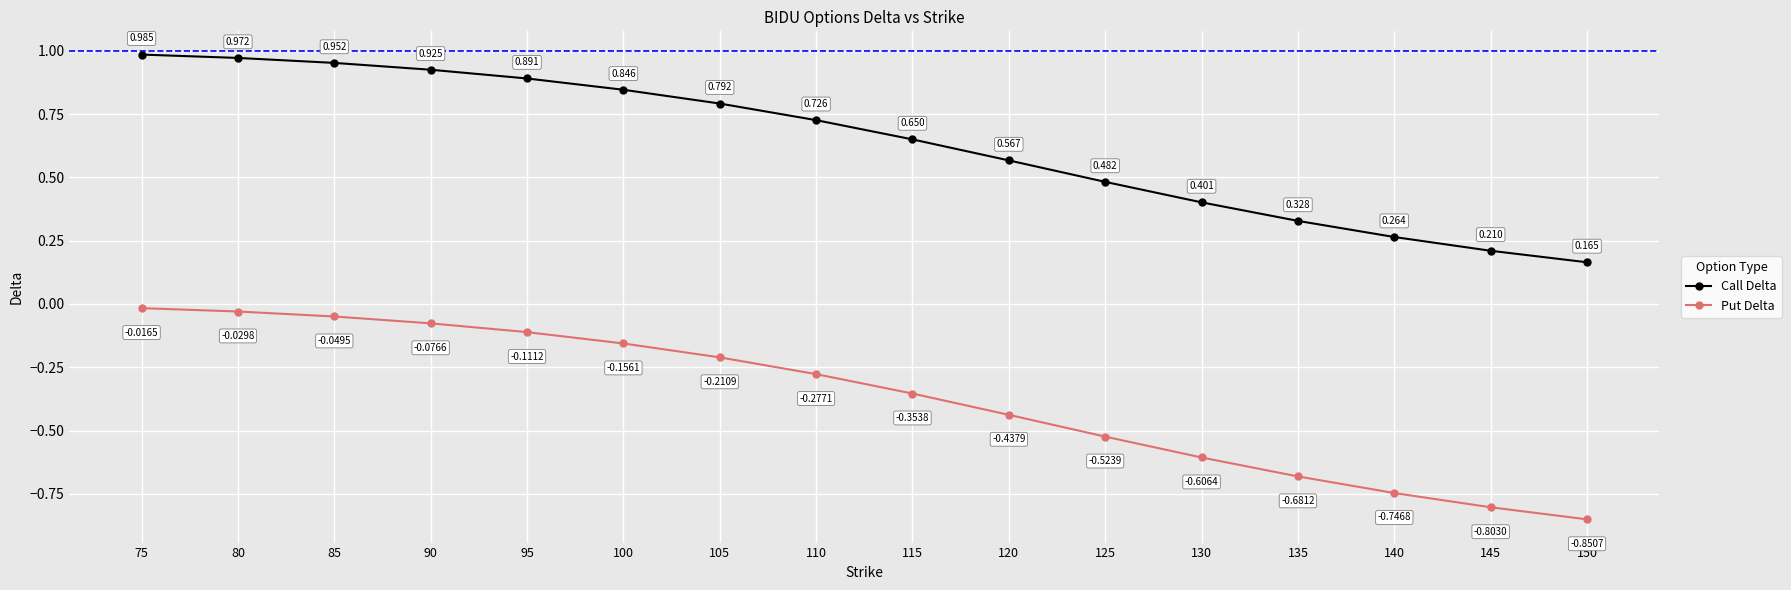

Does the chart have visible grid lines?

Yes